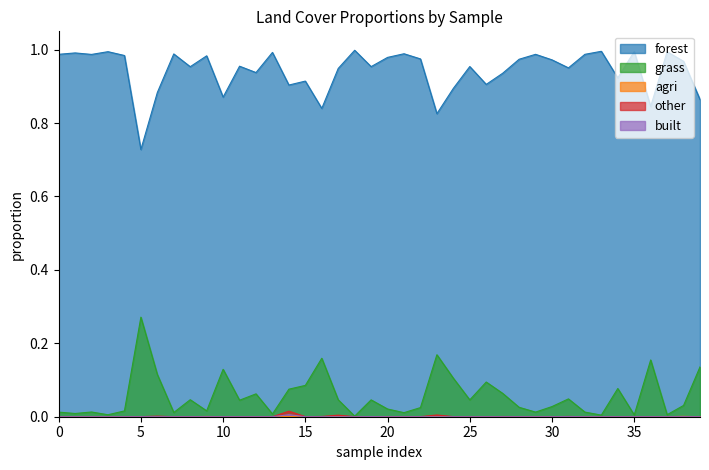

True or false: agri and built cross at least once.

False